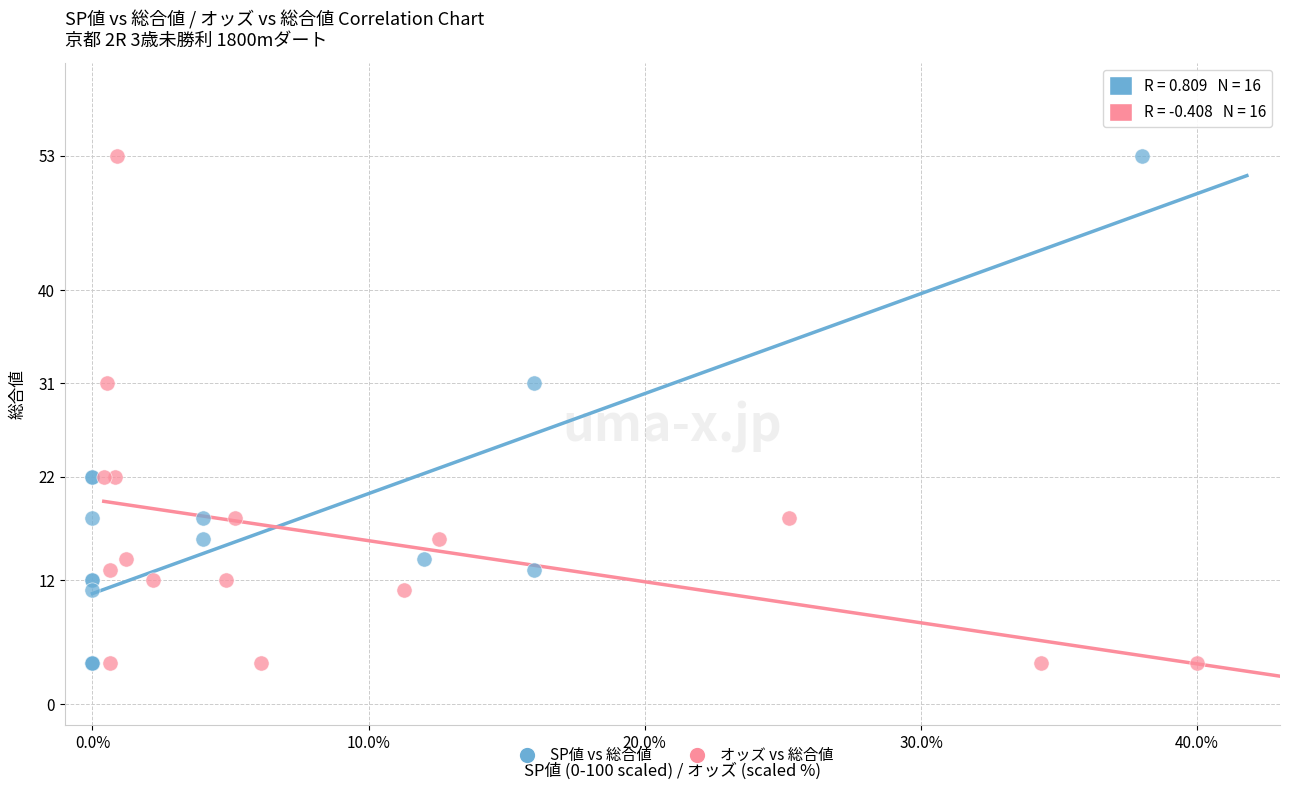

What are all the series names shown in the legend?

SP値 vs 総合値, オッズ vs 総合値